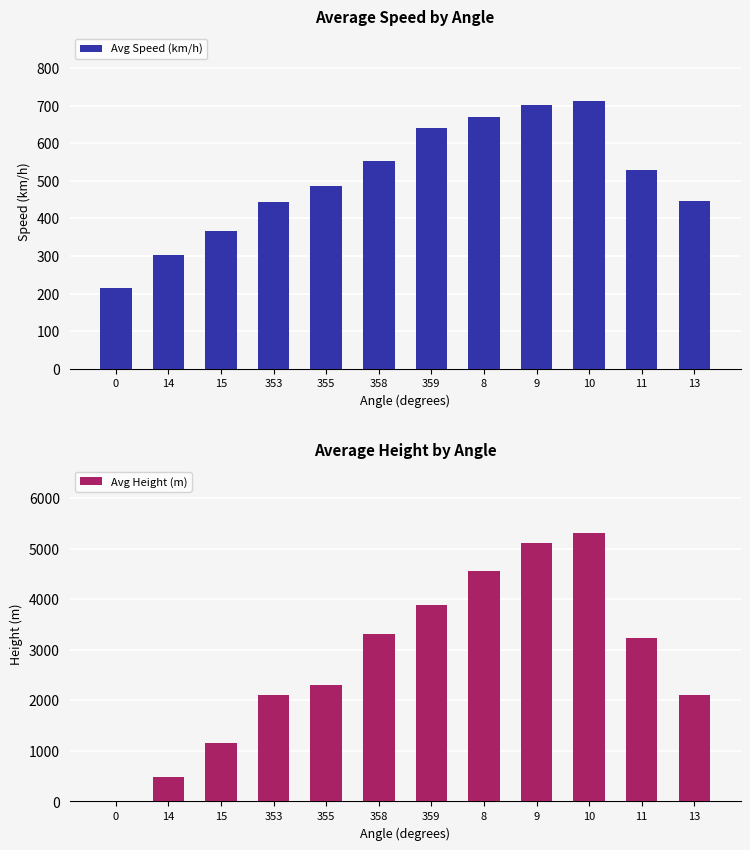

Which series has the widest spread of values?

Avg Height (m)